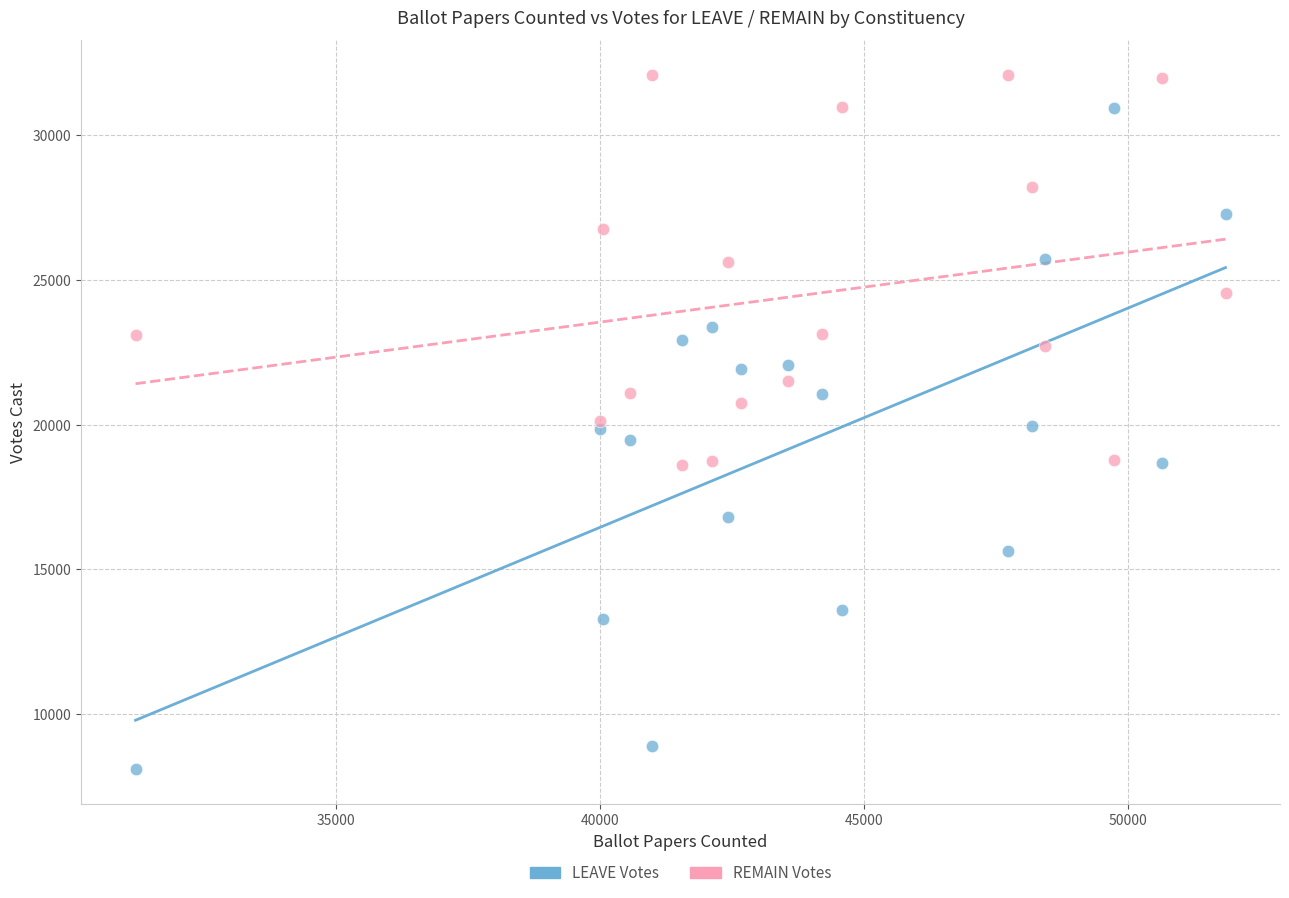

Across all data points, what is the range of X values (max minus min)?

20636